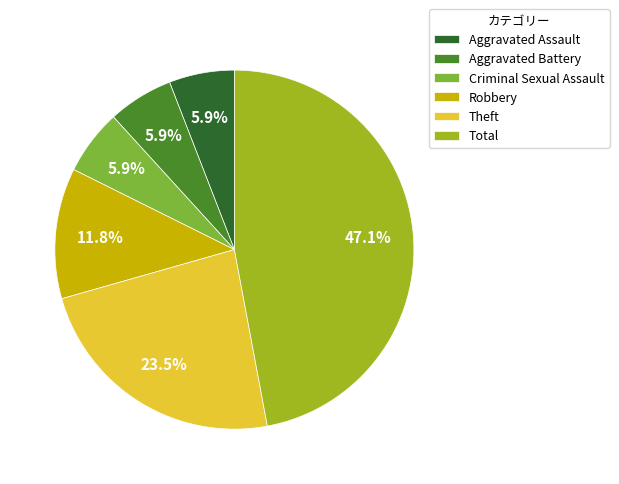

Count the number of slices in the pie.

6